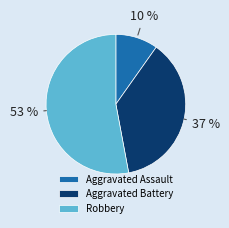

What percentage is the Aggravated Battery slice, to the nearest percent?

37%